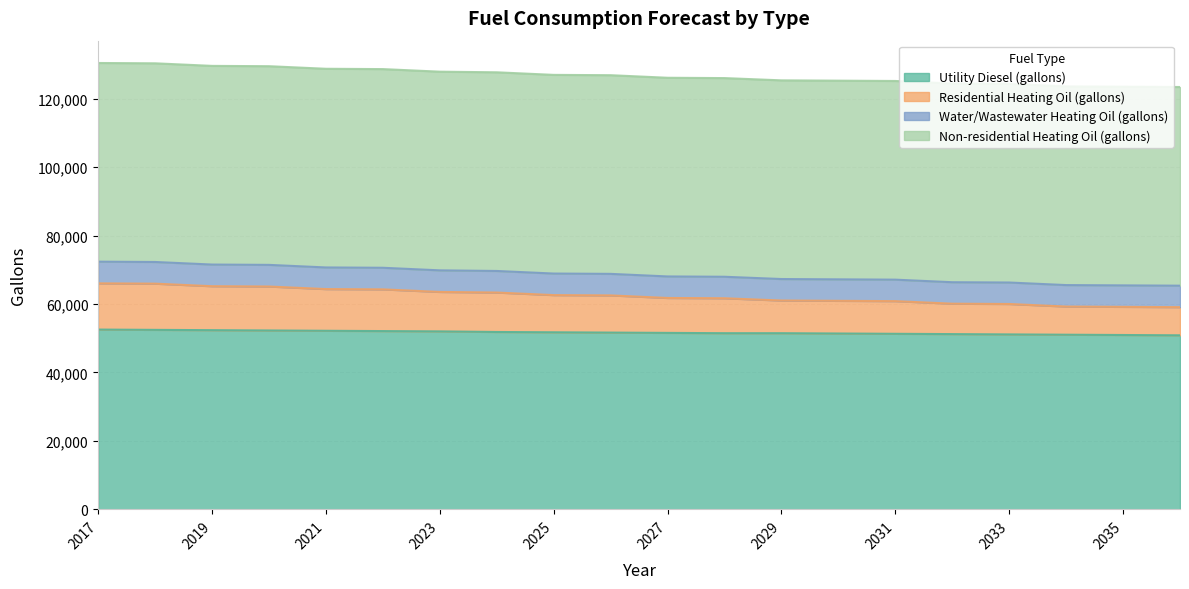

At which category is the sum across all series the highest?

2017